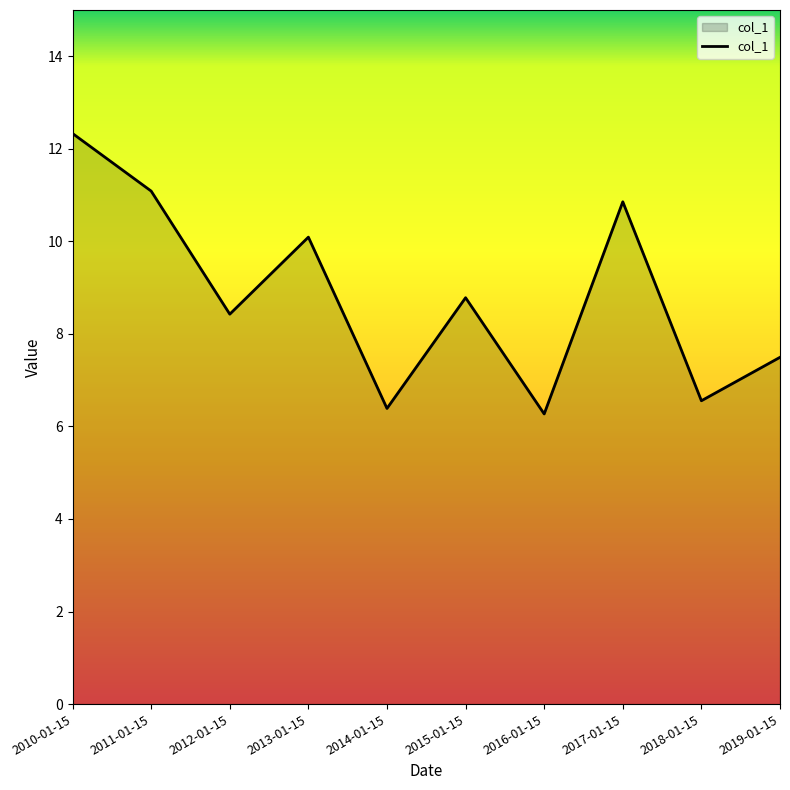

What is the minimum value shown in the chart?

6.3